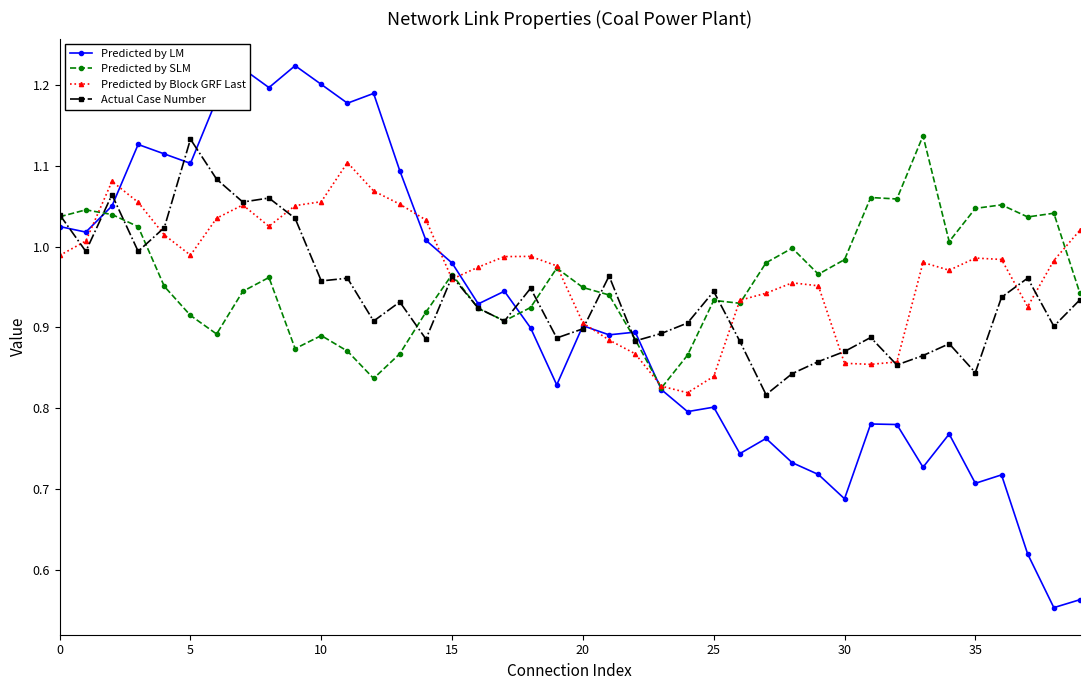

What is the difference between the second highest and minimum values in the Actual Case Number series?

0.3